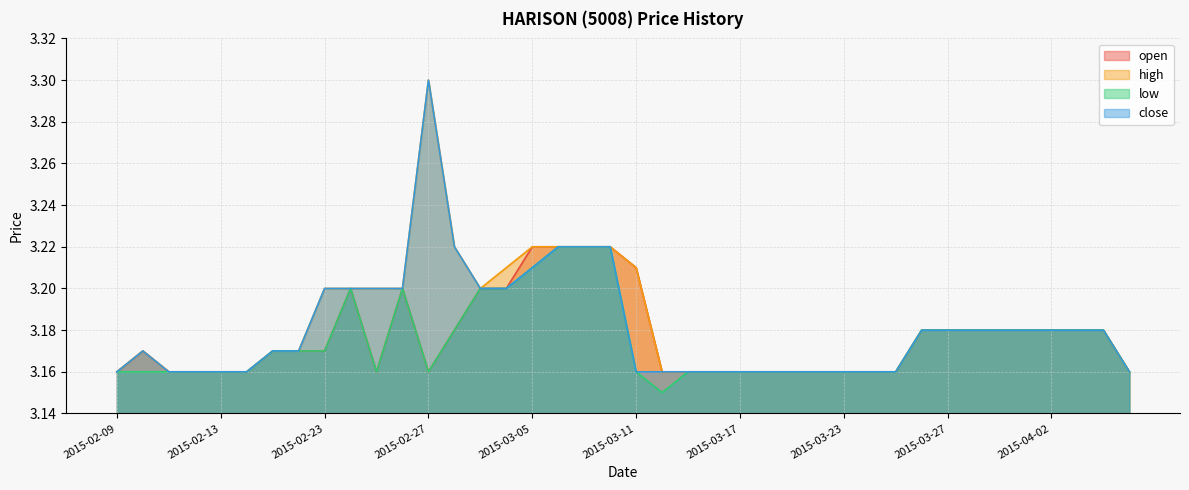

The value of low at 2015-03-13 is 3.2. True or false?

True